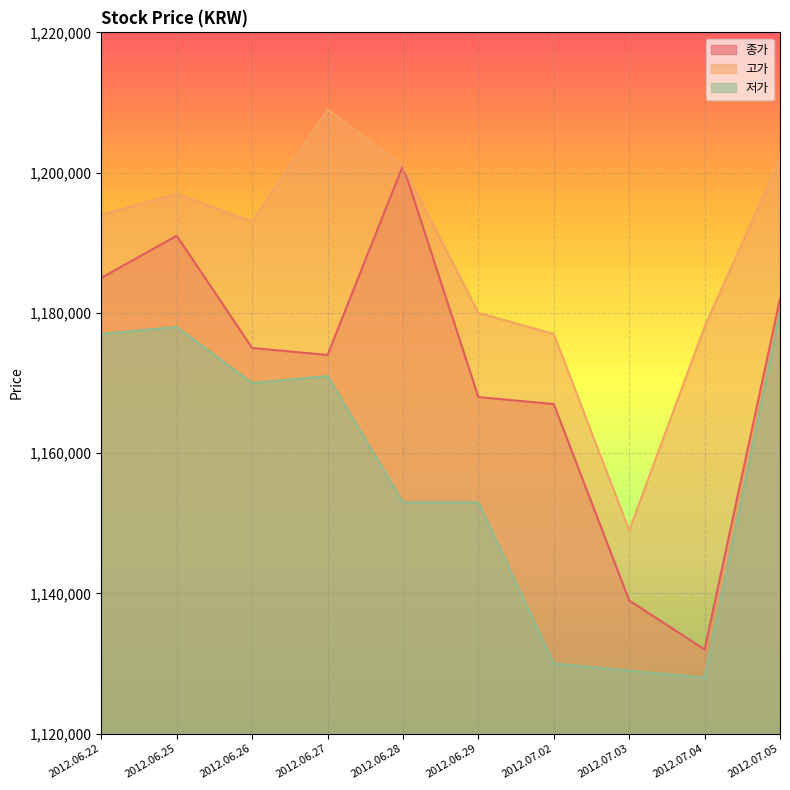

True or false: 종가 and 저가 intersect in this chart.

False